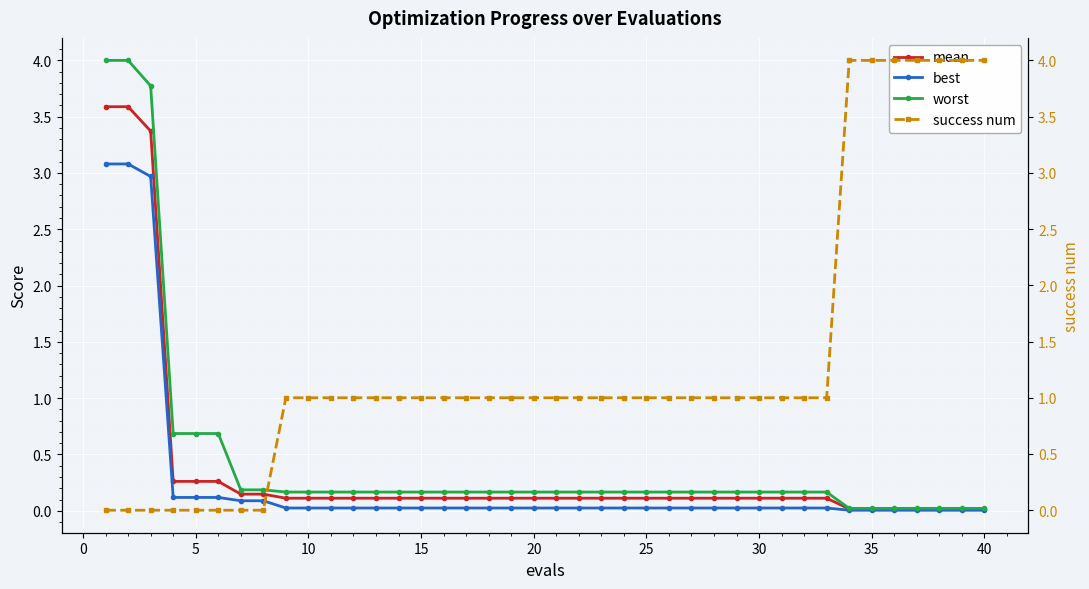

What is the maximum value for worst?

4.0